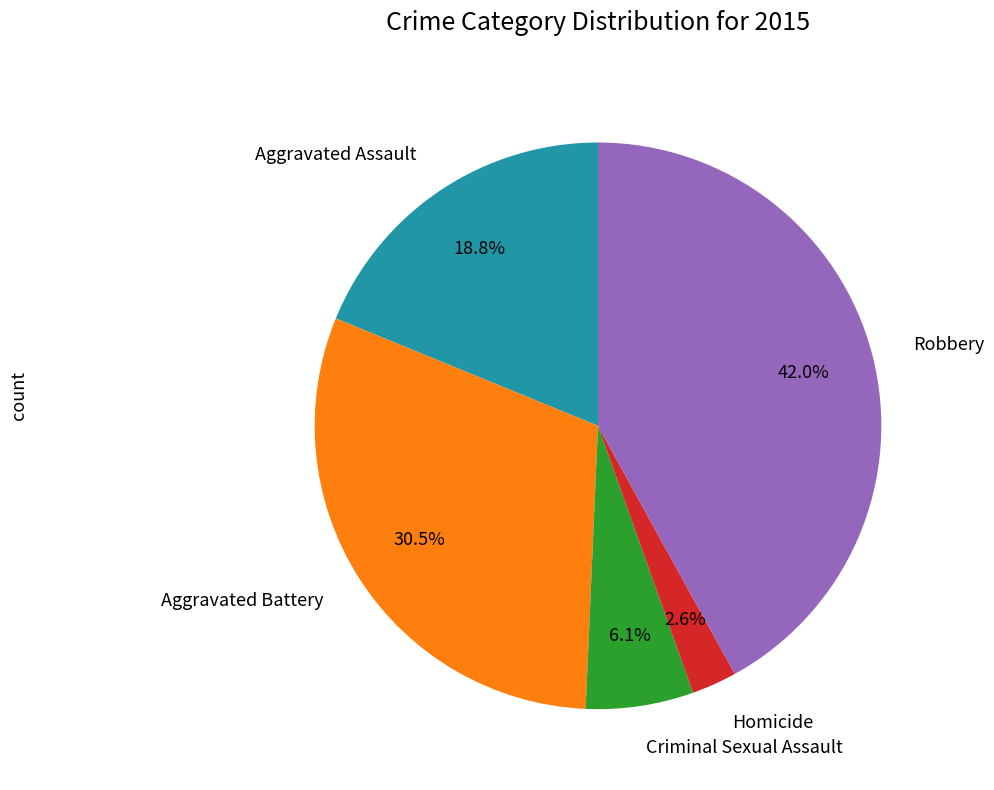

Is it true that Aggravated Assault is 9% of the pie?

False